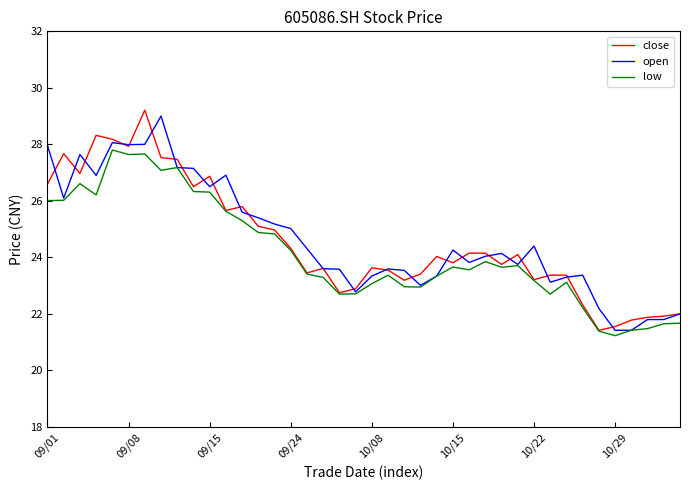

What are all the series names shown in the legend?

close, open, low